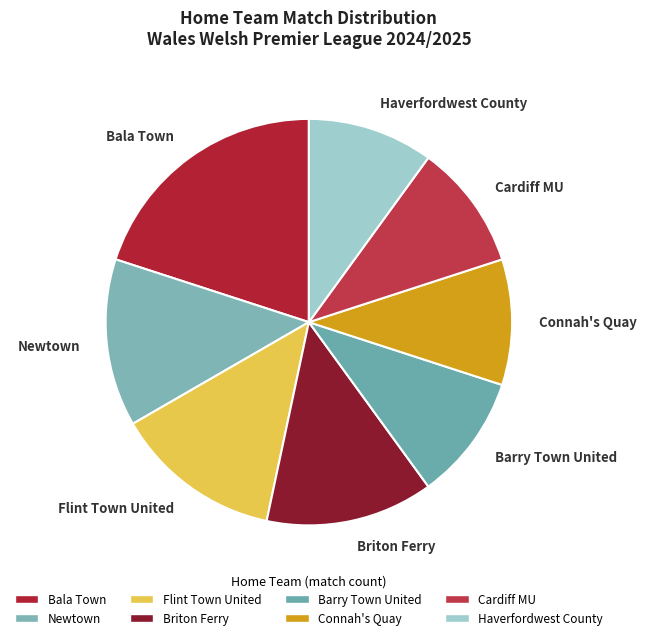

True or false: Briton Ferry accounts for 6% of the total.

False